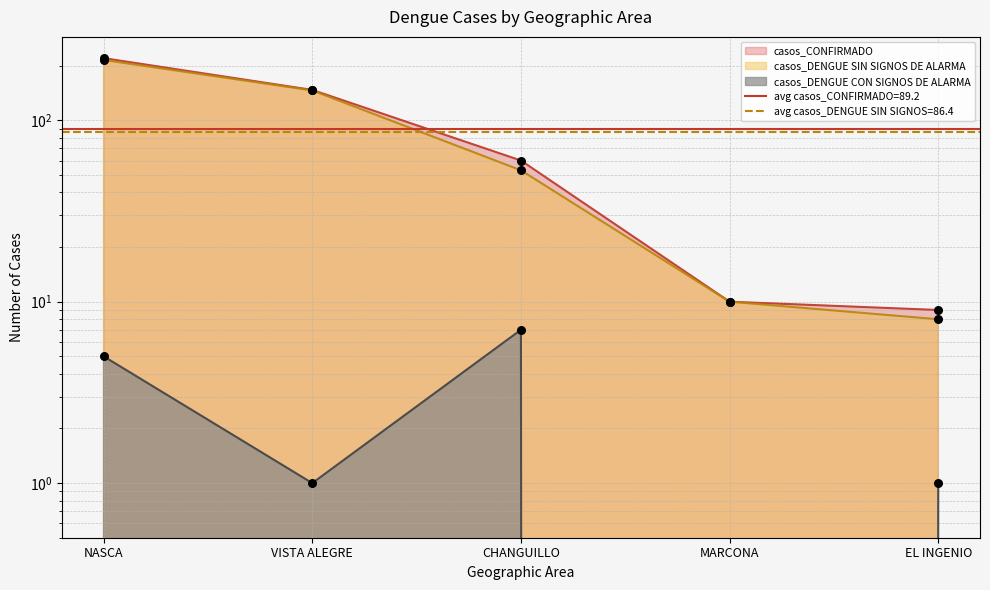

What are all the series names shown in the legend?

casos_CONFIRMADO, casos_DENGUE SIN SIGNOS DE ALARMA, casos_DENGUE CON SIGNOS DE ALARMA